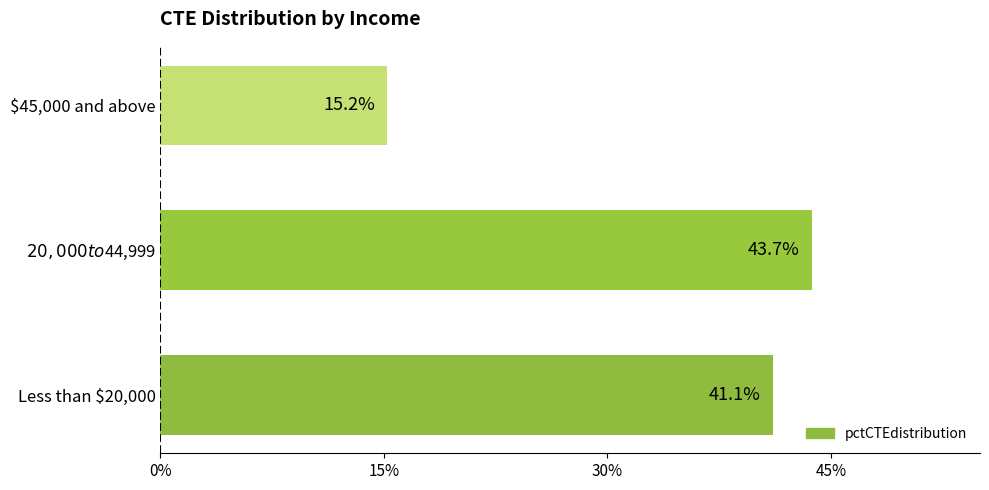

Rank the categories by value from lowest to highest.

$45,000 and above, Less than $20,000, $20,000 to $44,999